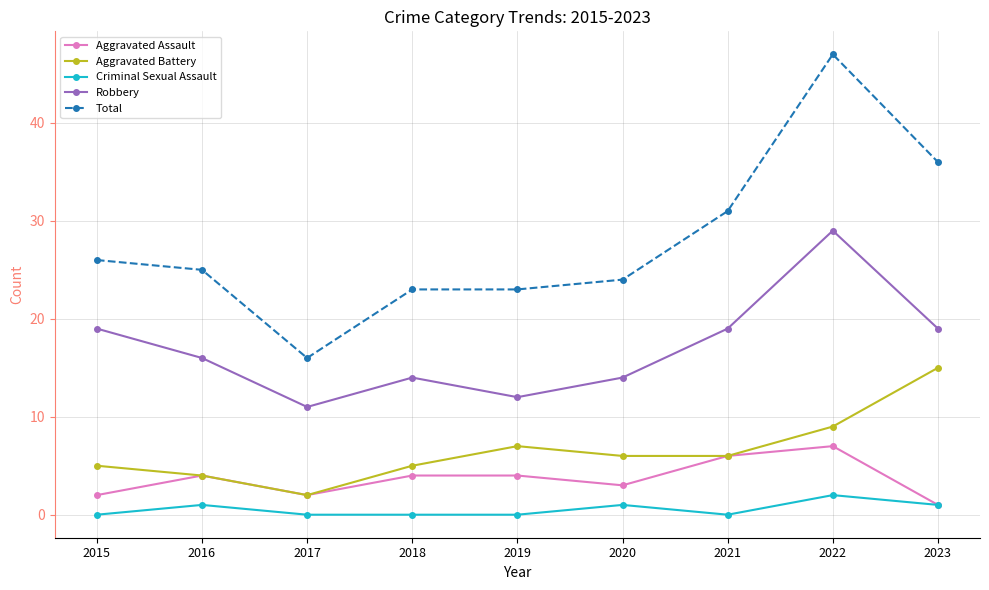

The value of Total at 2018 is 10. True or false?

False